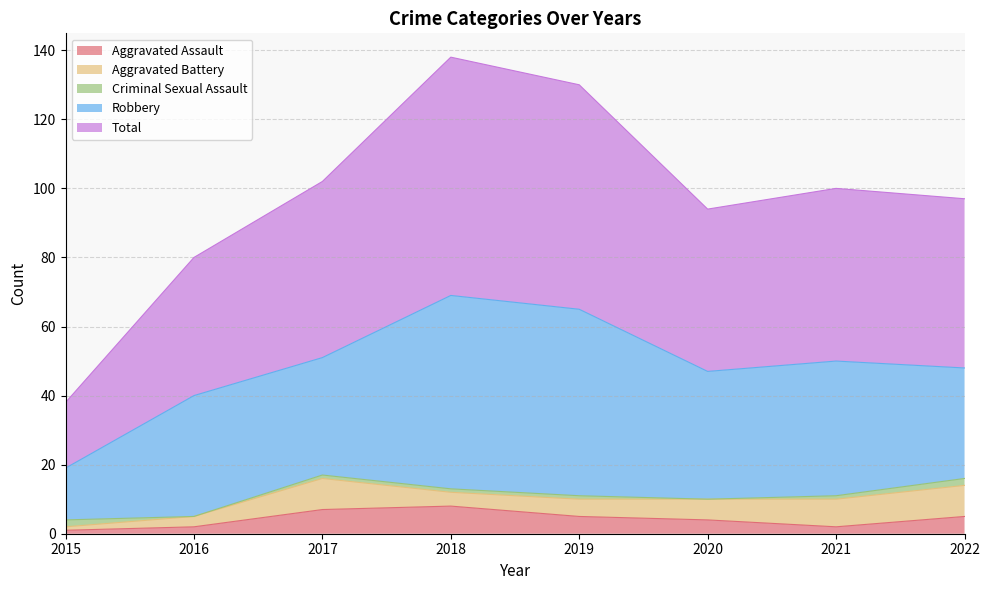

True or false: Aggravated Assault and Robbery intersect in this chart.

False